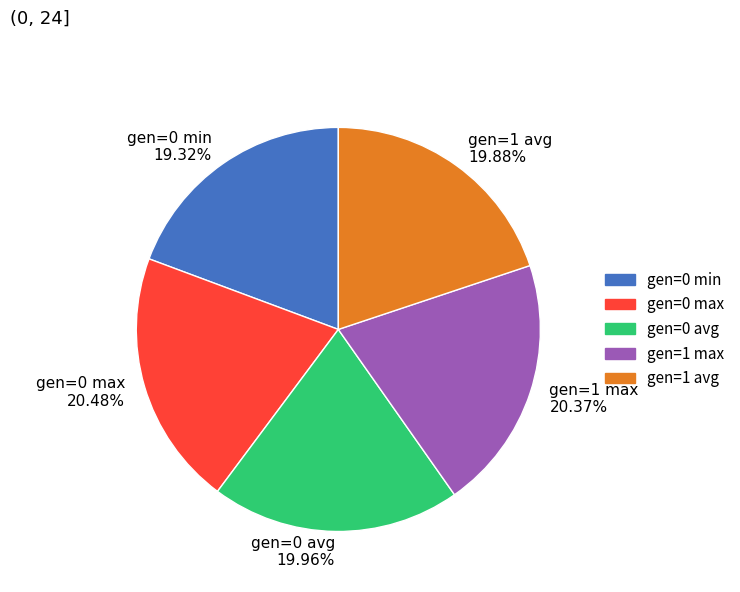

Which has a higher value, gen=1 avg 19.88% or gen=0 min 19.32%?

gen=1 avg 19.88%